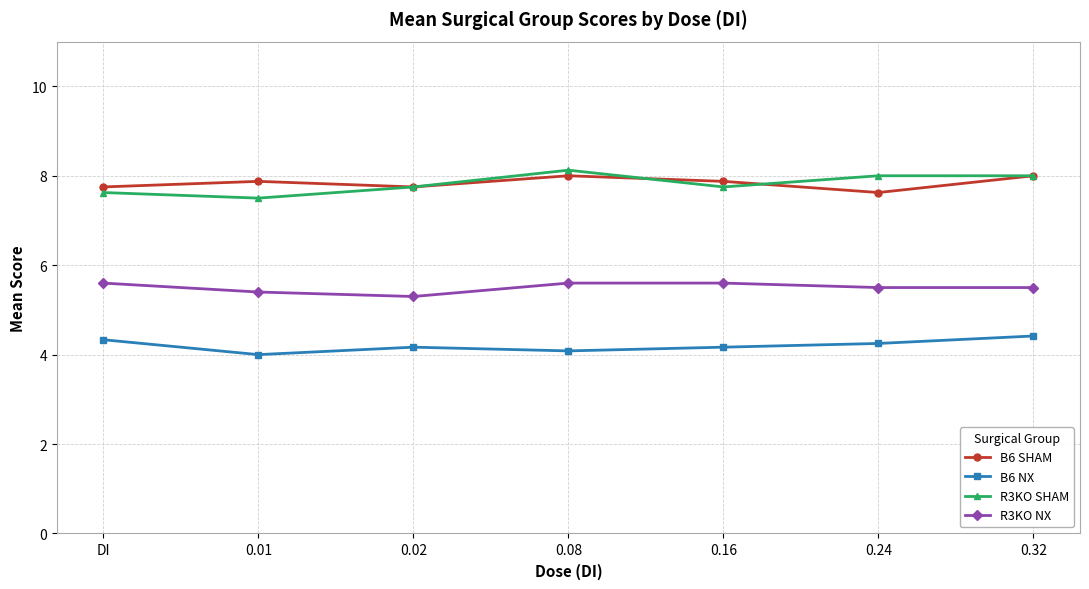

What is the spread (max minus min) of values at 0.16?

3.7